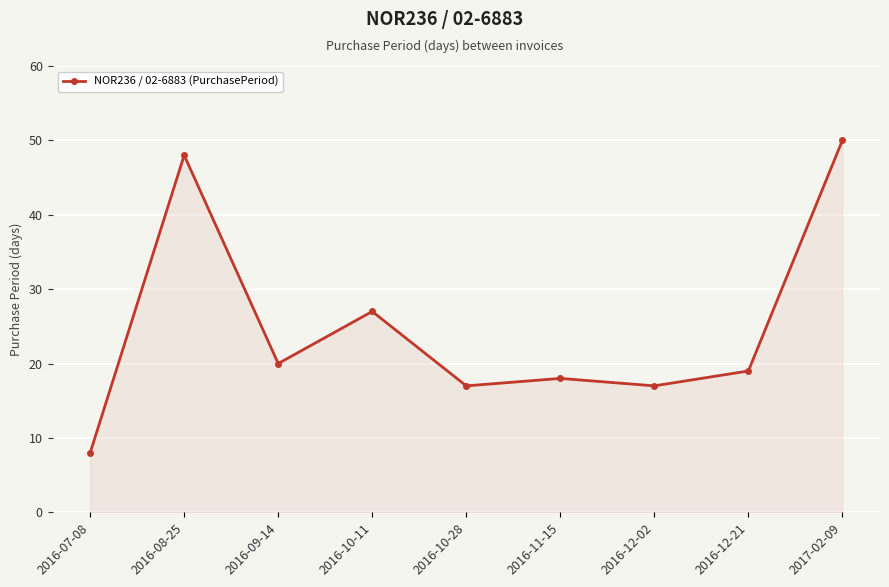

What position from the right is 2016-09-14?

7